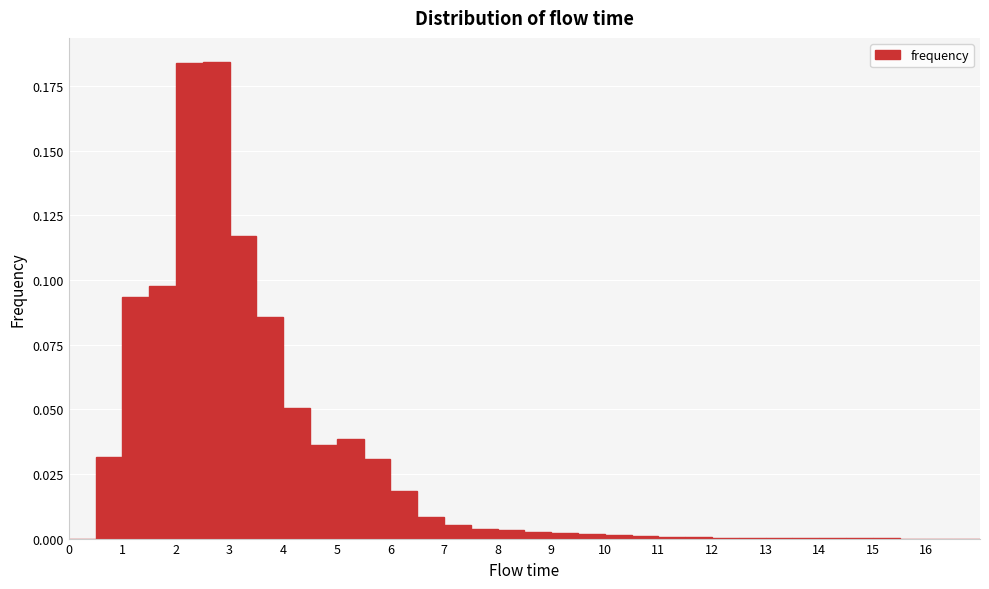

Reading left to right, list every bar in this chart as the range it spans on the x-axis followed by its height. The values are not printed on the chart, so give them approximately, as read against the axis.

0.0 to 0.5: 0
0.5 to 1.0: 0.030
1.0 to 1.5: 0.095
1.5 to 2.0: 0.100
2.0 to 2.5: 0.185
2.5 to 3.0: 0.185
3.0 to 3.5: 0.115
3.5 to 4.0: 0.085
4.0 to 4.5: 0.050
4.5 to 5.0: 0.035
5.0 to 5.5: 0.040
5.5 to 6.0: 0.030
6.0 to 6.5: 0.020
6.5 to 7.0: 0.010
7.0 to 7.5: 0.005
7.5 to 8.0: under 0.005
8.0 to 8.5: under 0.005
8.5 to 9.0: under 0.005
9.0 to 9.5: under 0.005
9.5 to 10.0: under 0.005
10.0 to 10.5: under 0.005
10.5 to 11.0: under 0.005
11.0 to 11.5: under 0.005
11.5 to 12.0: under 0.005
12.0 to 12.5: under 0.005
12.5 to 13.0: under 0.005
13.0 to 13.5: under 0.005
13.5 to 14.0: under 0.005
14.0 to 14.5: under 0.005
14.5 to 15.0: under 0.005
15.0 to 15.5: under 0.005
15.5 to 16.0: under 0.005
16.0 to 16.5: under 0.005
16.5 to 17.0: 0